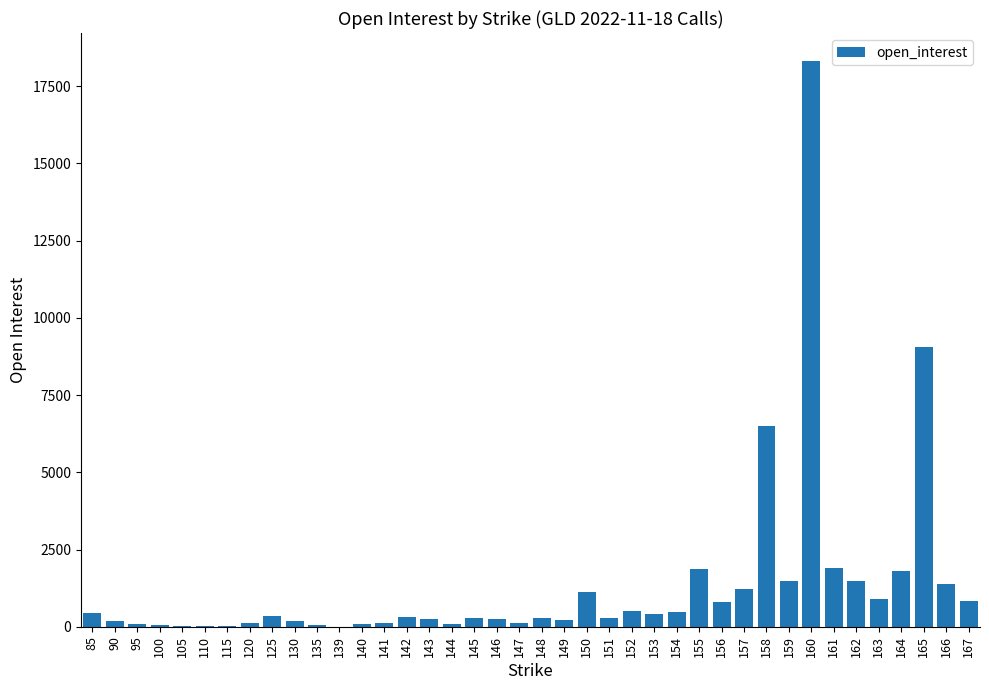

What is the greatest value displayed?

18307